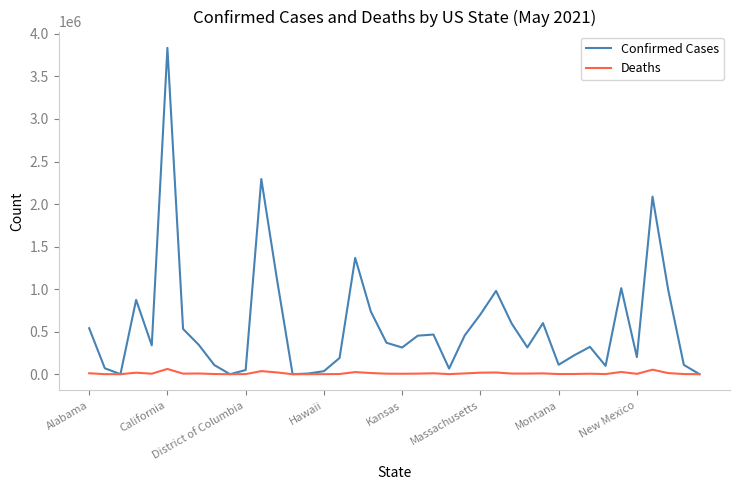

Which series has the largest total across all categories?

Confirmed Cases